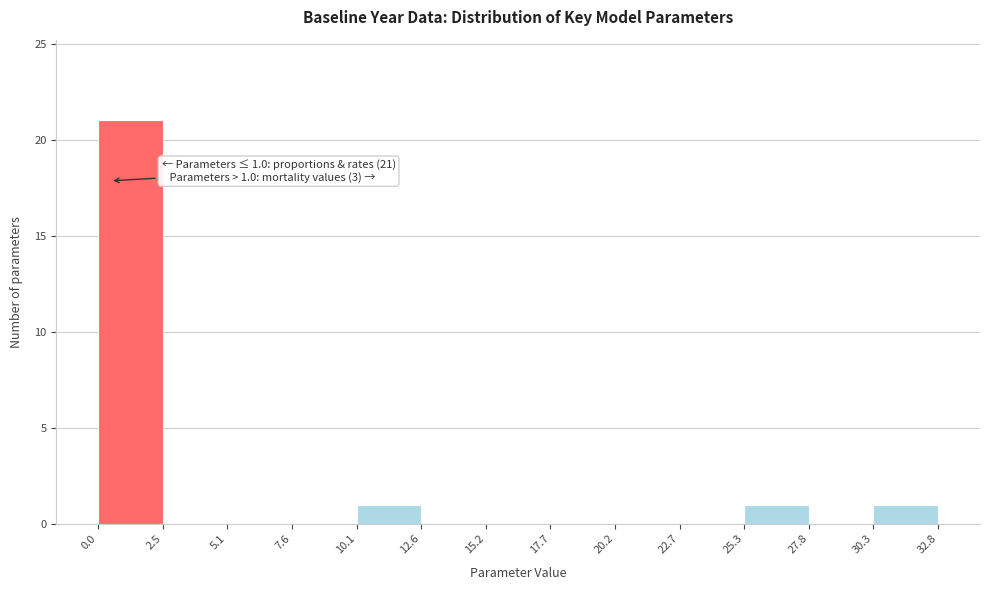

Which range on the x-axis has the tallest bar?

0.0 to 2.5